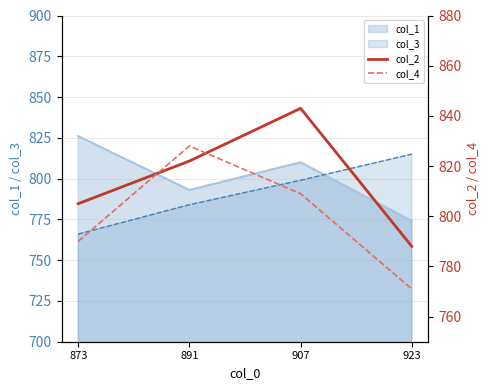

At which category does col_4 reach its first local peak?

891